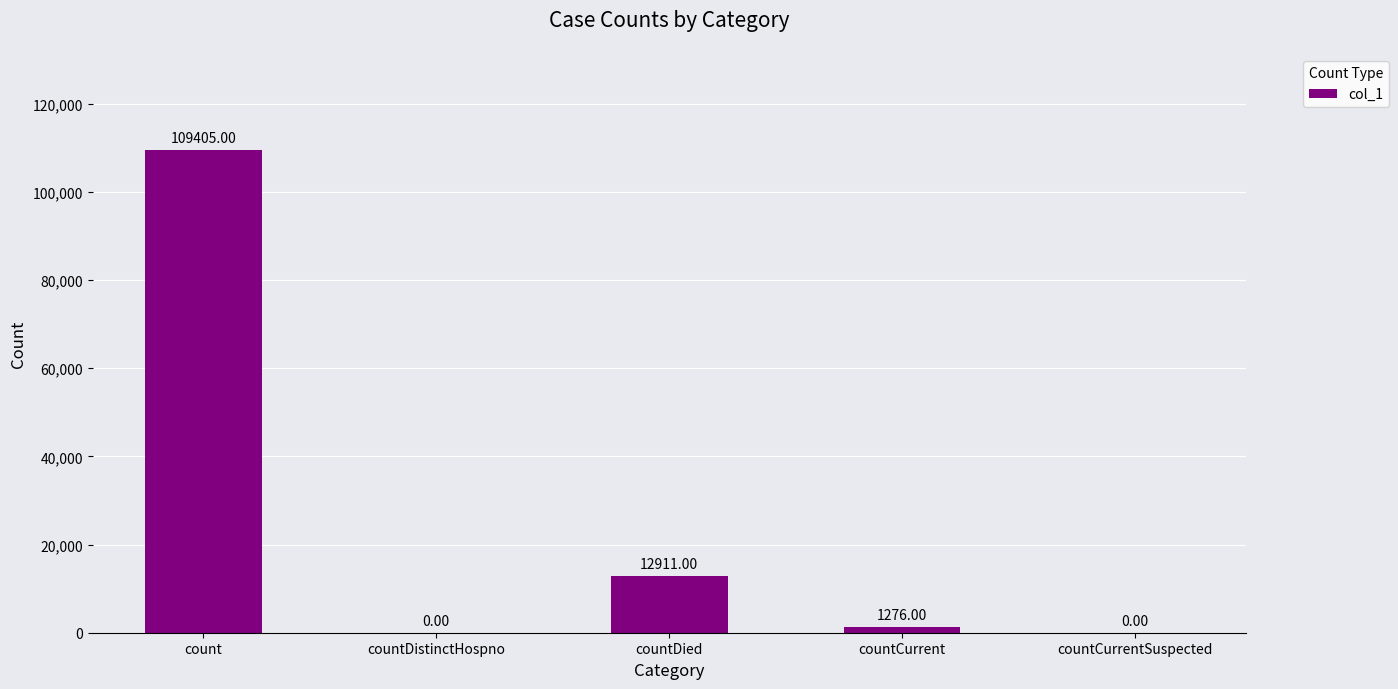

Are the bars grouped side by side (vs. stacked)?

No